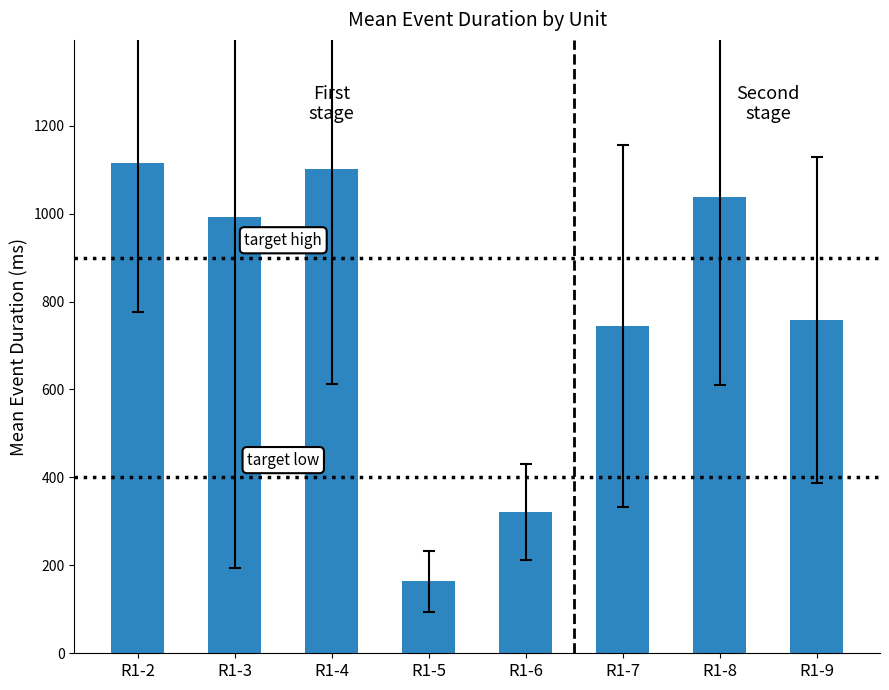

The value at R1-8 is 1037.8. True or false?

True